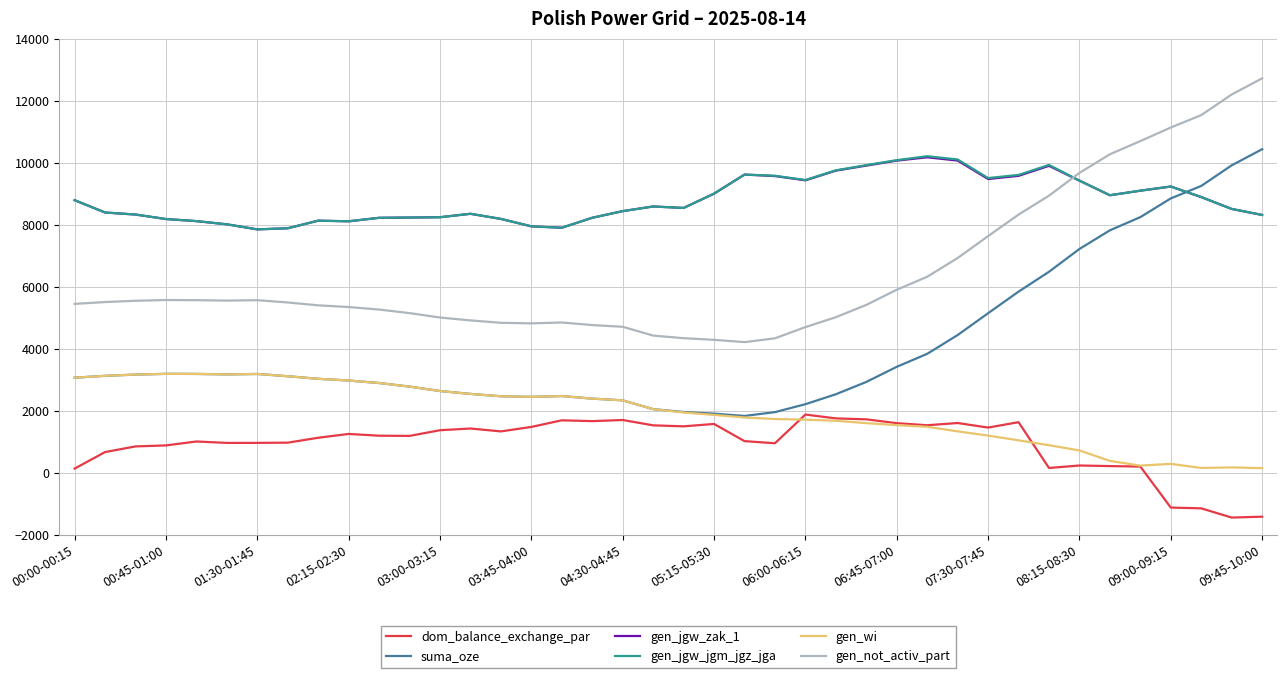

Which series has the widest spread of values?

suma_oze